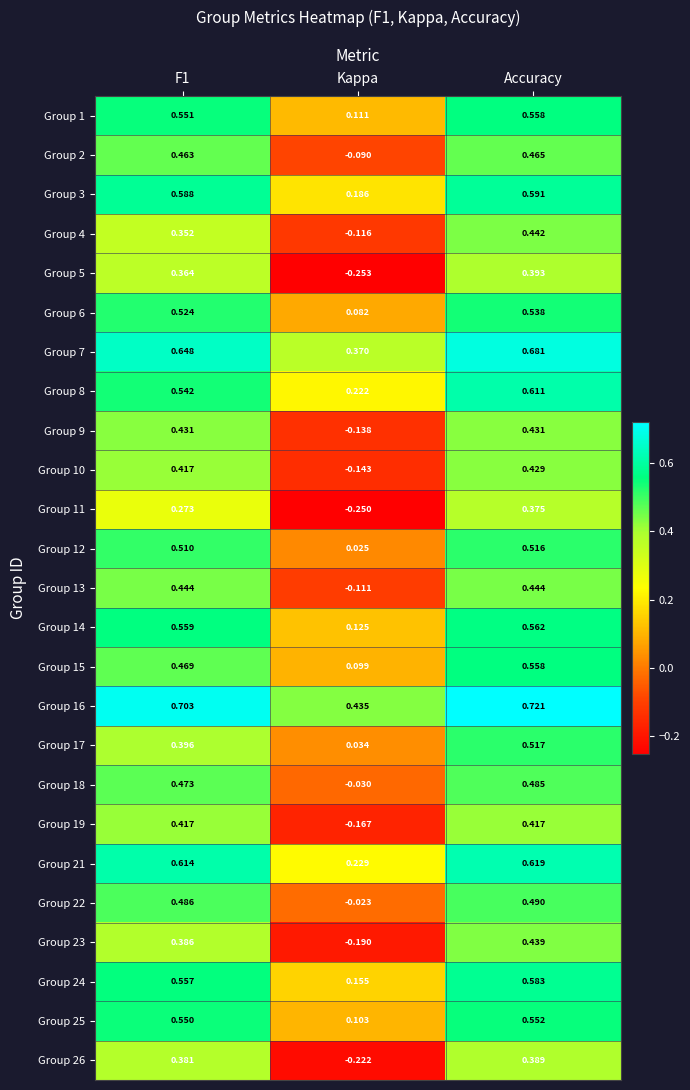

At which label is Group 25 closest to 0?

Kappa